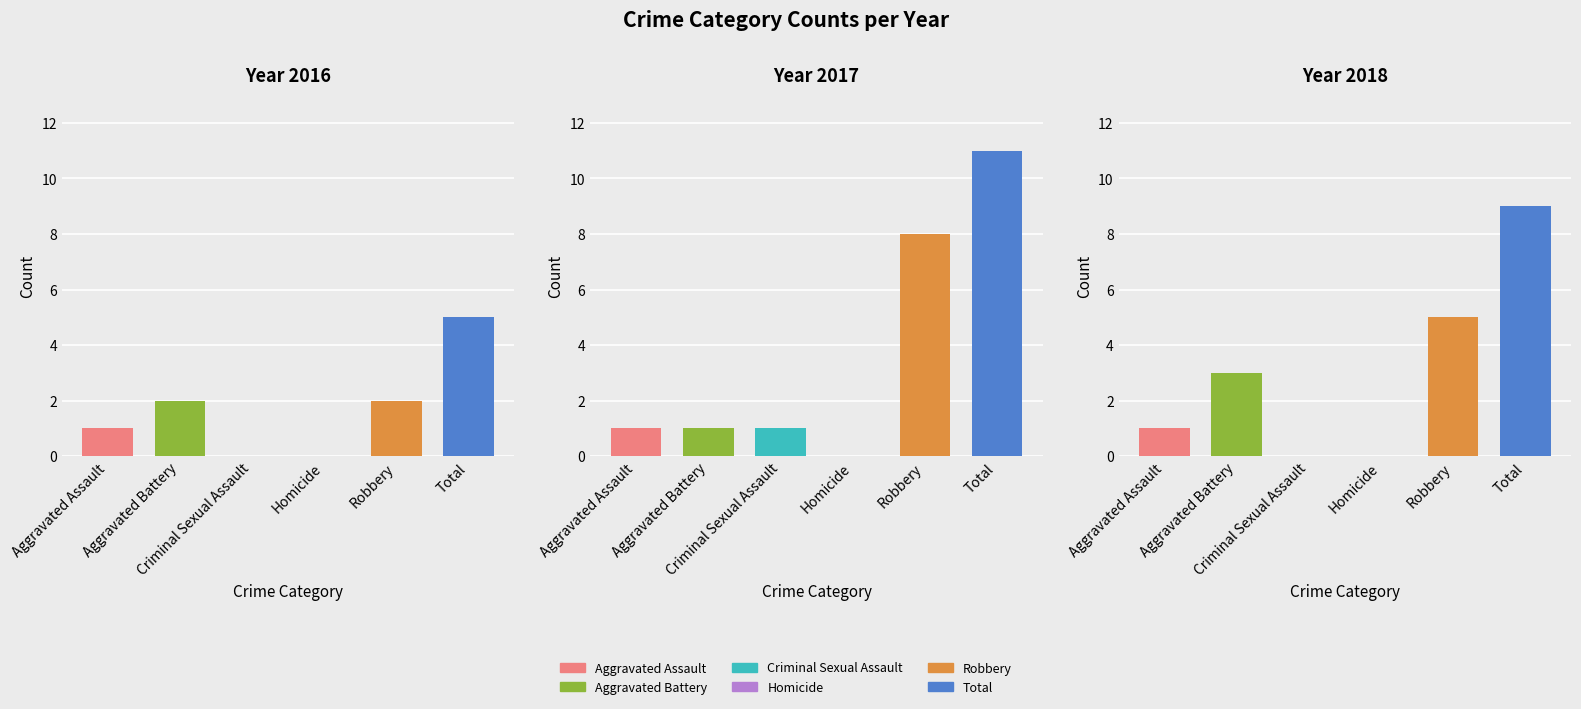

True or false: 2018 has a value of 0 at Aggravated Assault.

False